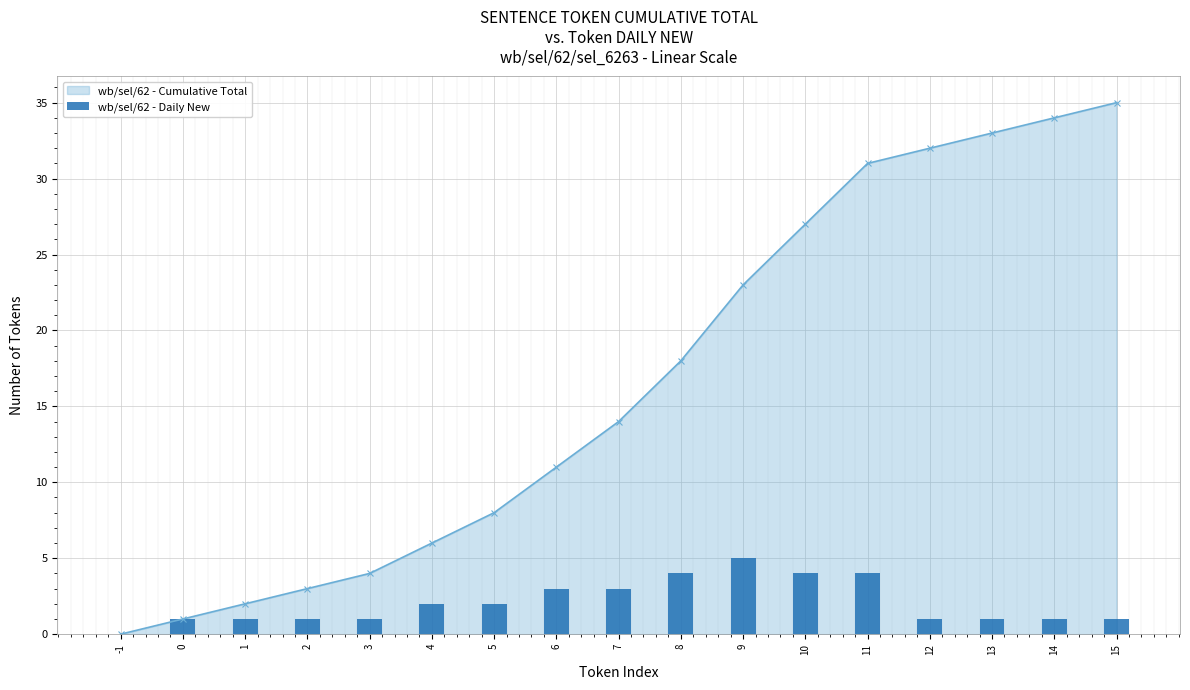

True or false: wb/sel/62 - Cumulative Total has more than 2 interior local peaks.

False